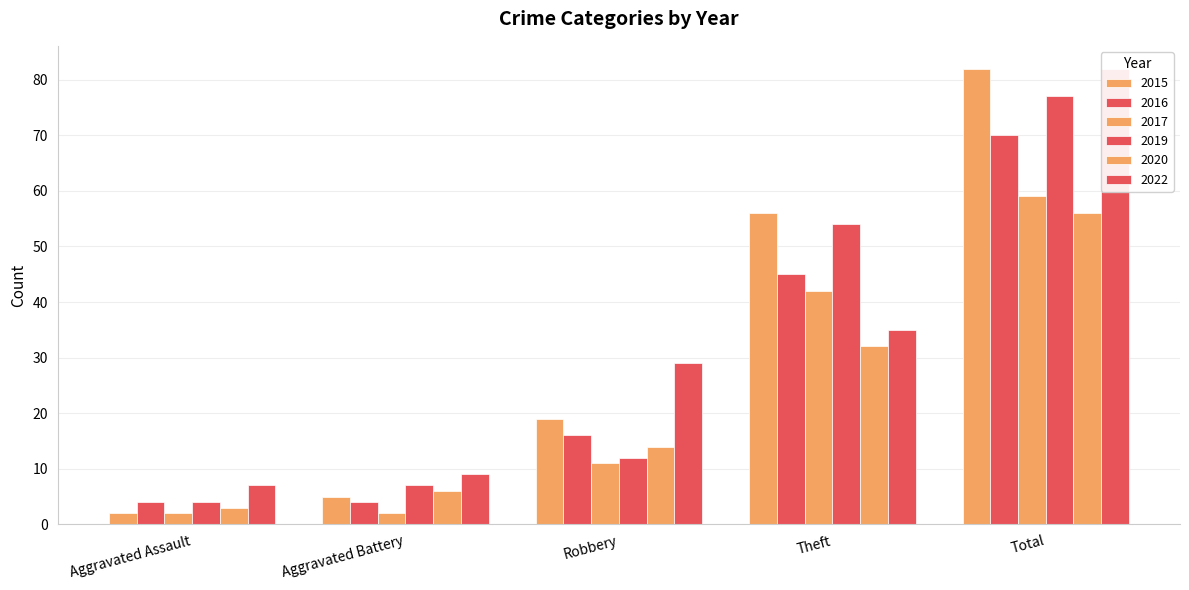

At which label does 2022 reach its peak?

Total